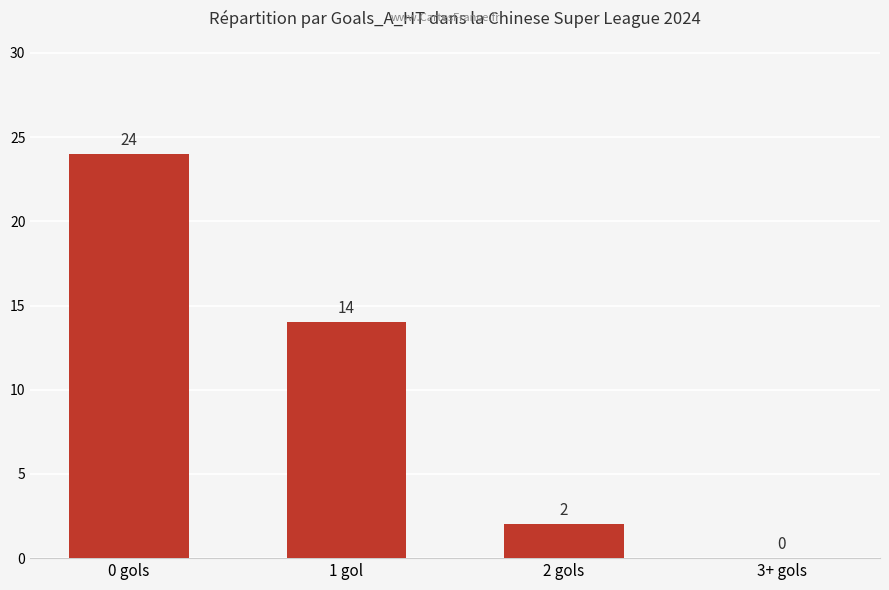

How many data points does each series have?

4